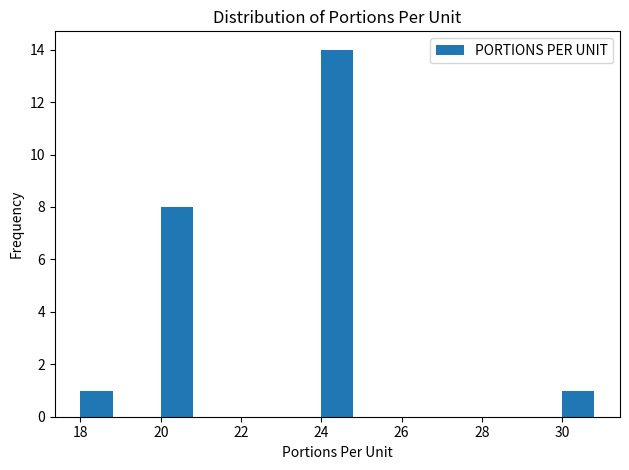

Reading left to right, transcribe this chart: for each bar, give the range it covers on the x-axis and its height. The values are not printed on the chart, so give them approximately, as read against the axis.

18 to 19: 1
19 to 20: 0
20 to 21: 8
21 to 22: 0
22 to 23: 0
23 to 24: 0
24 to 25: 14
25 to 26: 0
26 to 27: 0
27 to 28: 0
28 to 29: 0
29 to 30: 0
30 to 31: 1